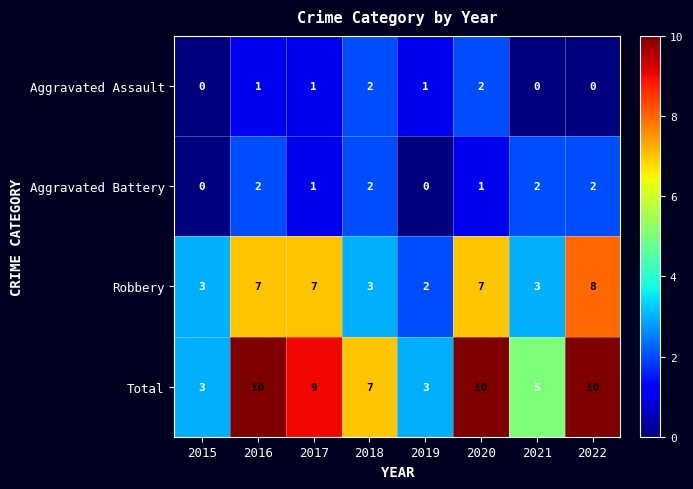

At 2016, list the series in order from smallest to largest.

Aggravated Assault, Aggravated Battery, Robbery, Total